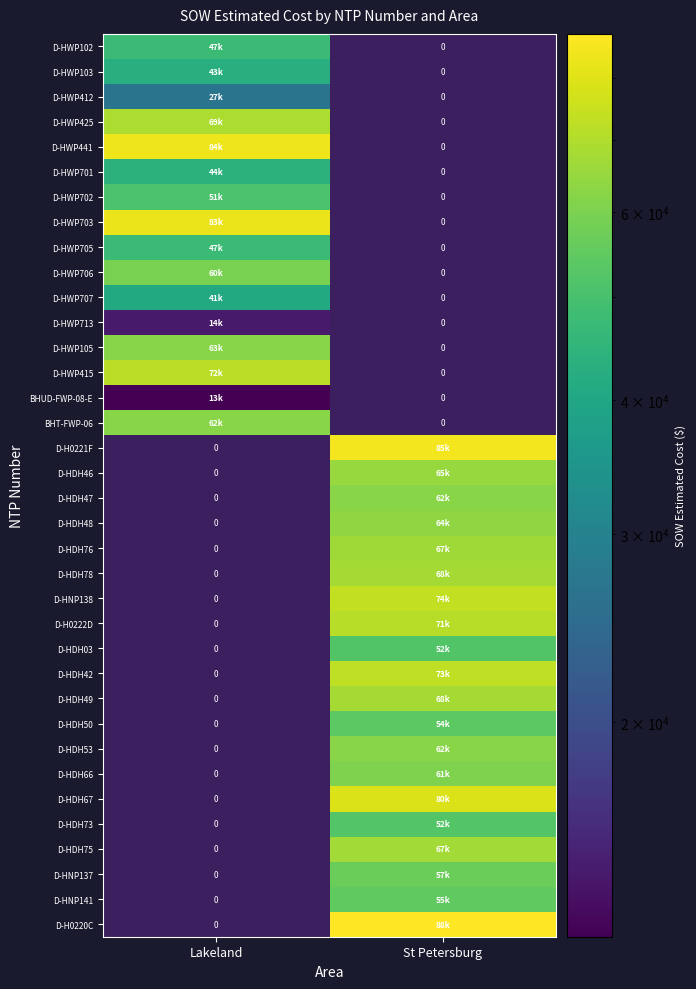

At St Petersburg, list the series in order from smallest to largest.

D-HWP102, D-HWP103, D-HWP412, D-HWP425, D-HWP441, D-HWP701, D-HWP702, D-HWP703, D-HWP705, D-HWP706, D-HWP707, D-HWP713, D-HWP105, D-HWP415, BHUD-FWP-08-E, BHT-FWP-06, D-HDH03, D-HDH73, D-HDH50, D-HNP141, D-HNP137, D-HDH66, D-HDH47, D-HDH53, D-HDH48, D-HDH46, D-HDH76, D-HDH75, D-HDH78, D-HDH49, D-H0222D, D-HDH42, D-HNP138, D-HDH67, D-H0221F, D-H0220C